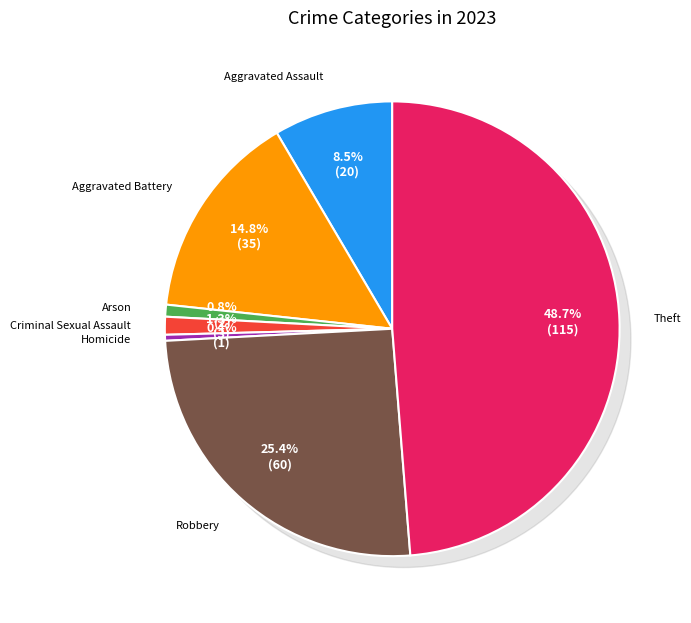

What is the smallest slice in the pie chart?

Homicide